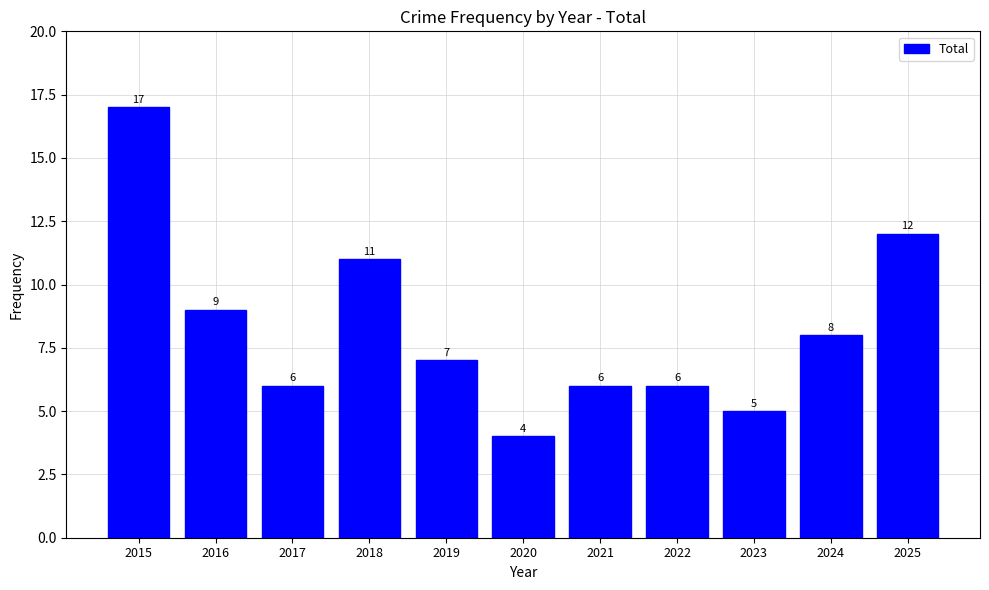

At which label is the value closest to 10?

2016